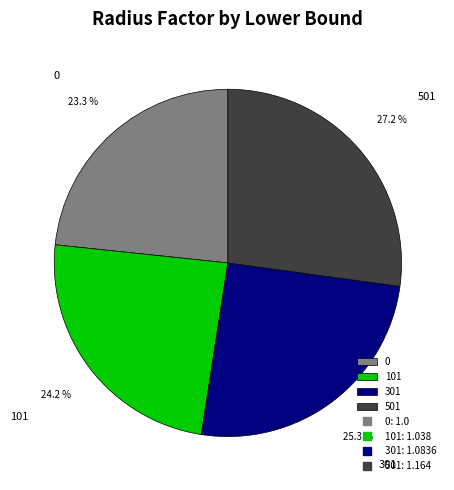

Combined, do 301 and 501 account for over 50%?

Yes